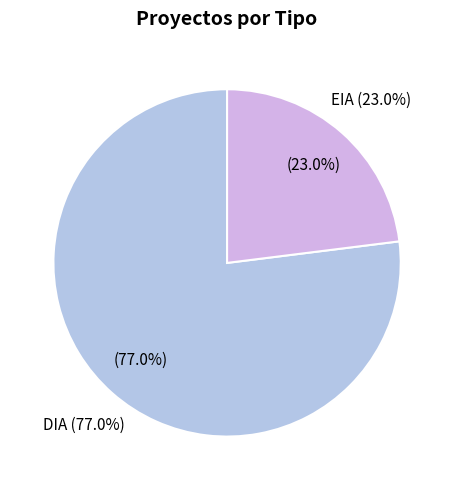

How many slices are in this pie chart?

2